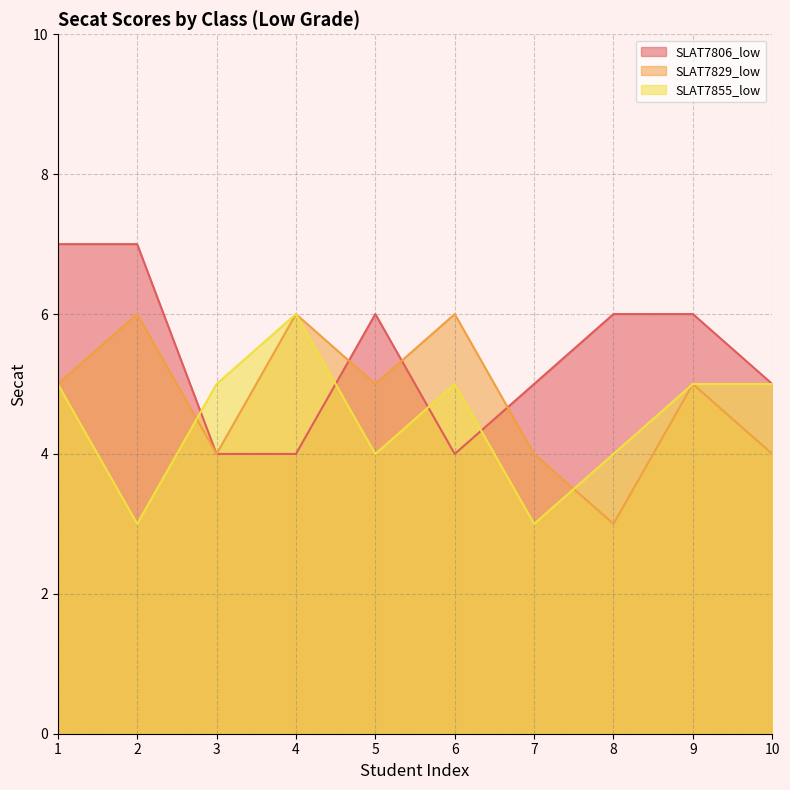

True or false: SLAT7806_low has more than 0 interior local peaks.

True